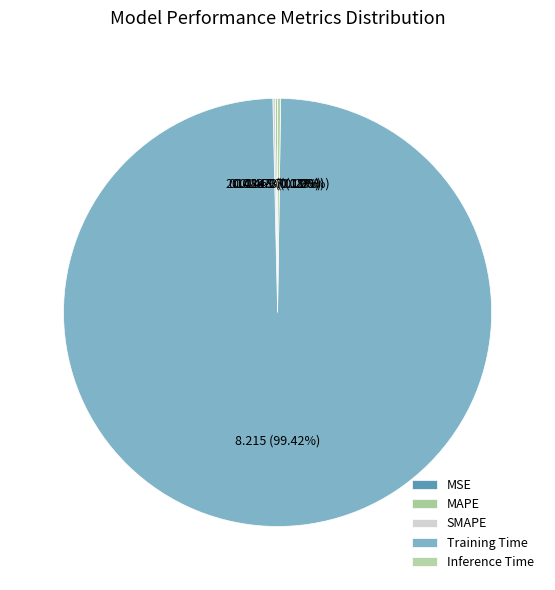

Count the number of slices in the pie.

5